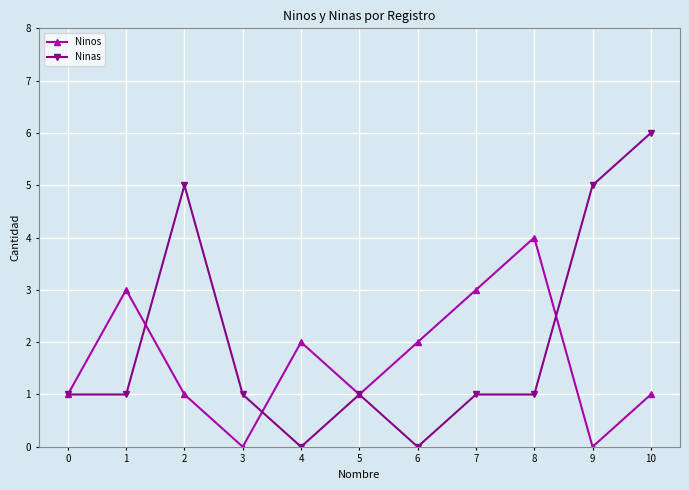

At which category is the sum across all series the highest?

10